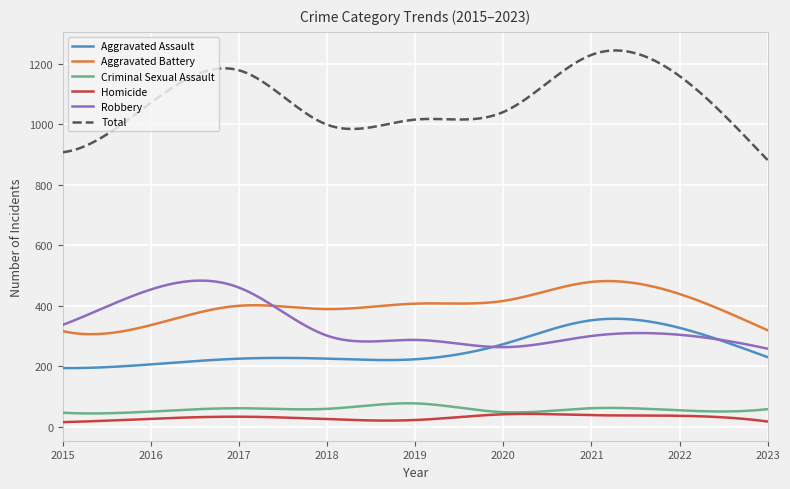

True or false: Criminal Sexual Assault and Aggravated Assault cross at least once.

False